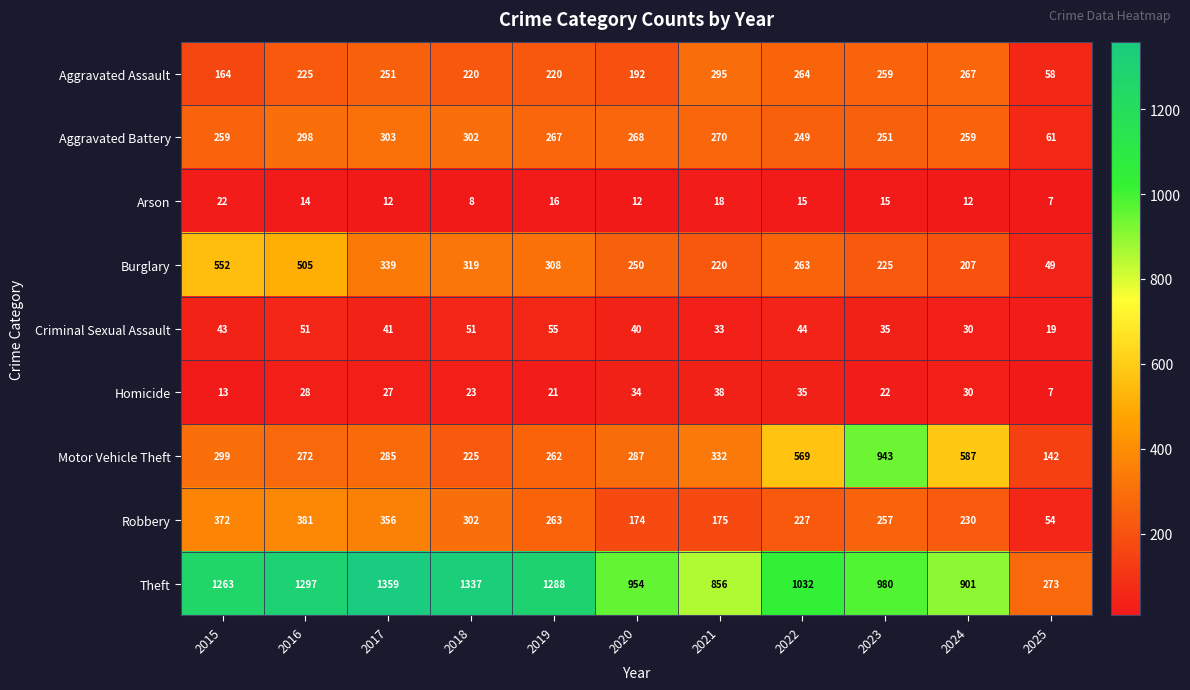

What is the smallest value displayed?

7